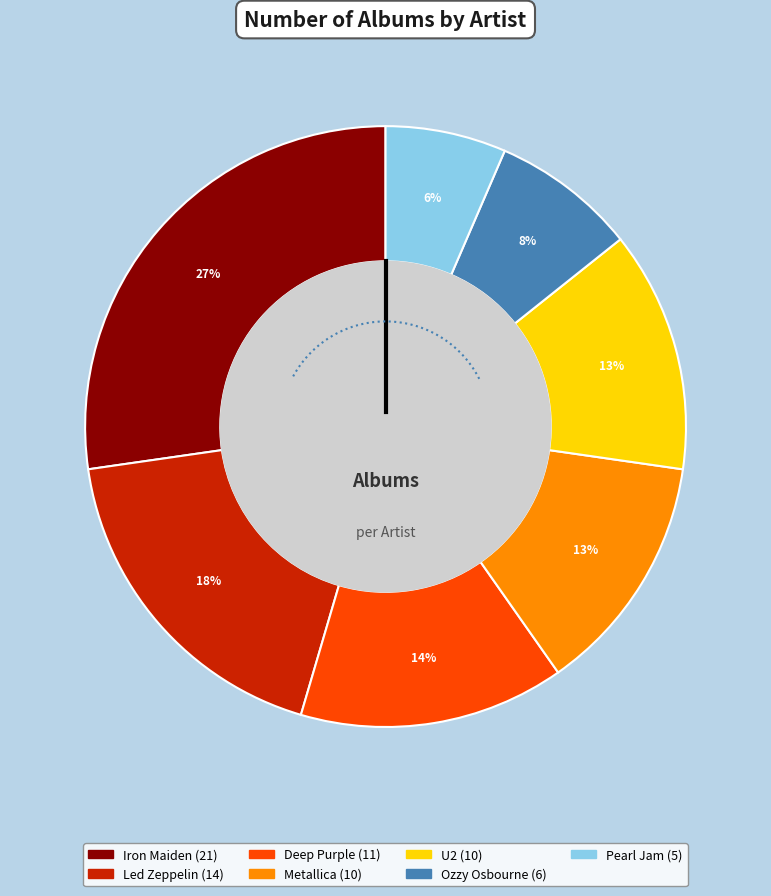

To the nearest percent, what percentage of the pie is Pearl Jam?

6%